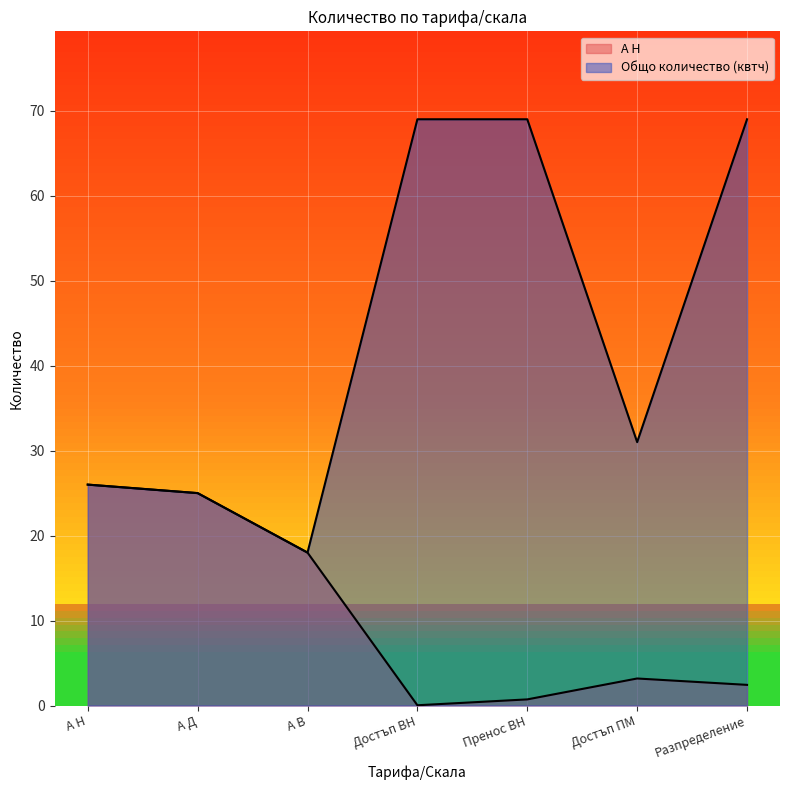

True or false: Общо количество (квтч) and А Н cross at least once.

False